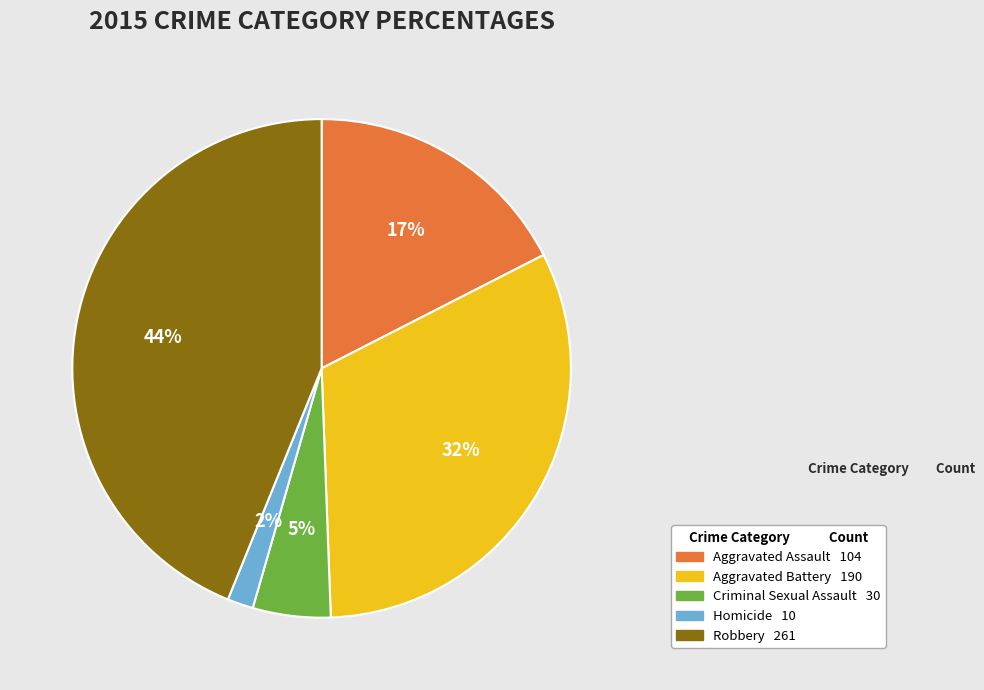

Which has a higher value, Criminal Sexual Assault or Aggravated Battery?

Aggravated Battery